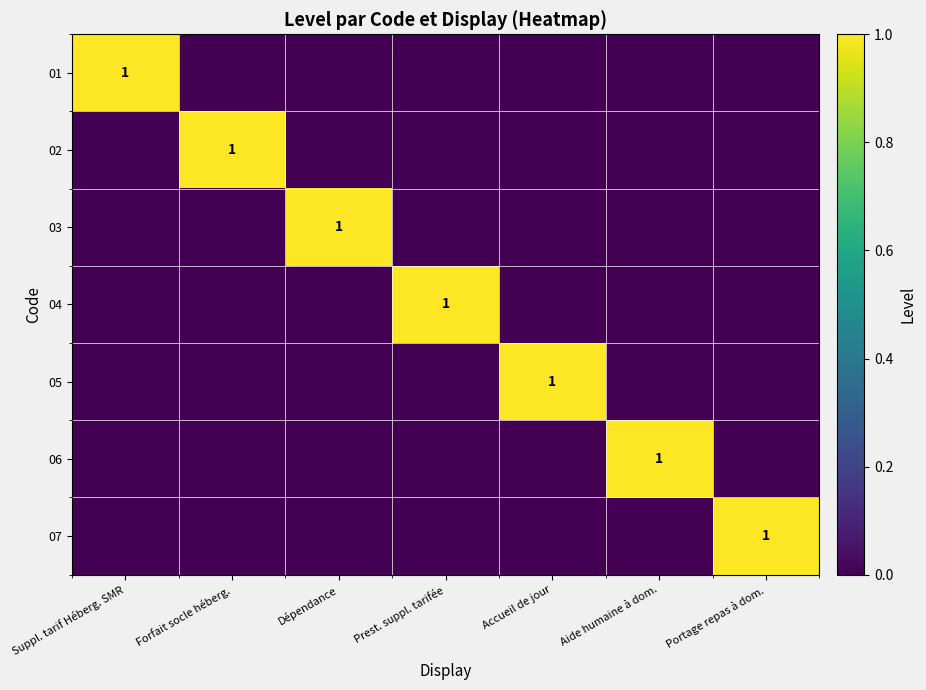

How many data points does each series have?

7